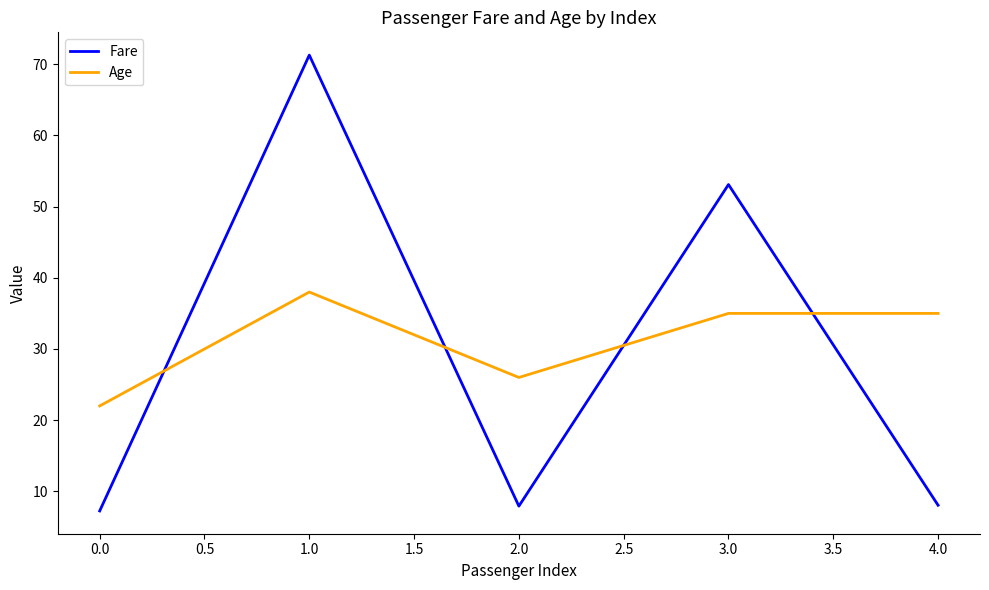

The value of Fare at 4.0 is 8.1. True or false?

True